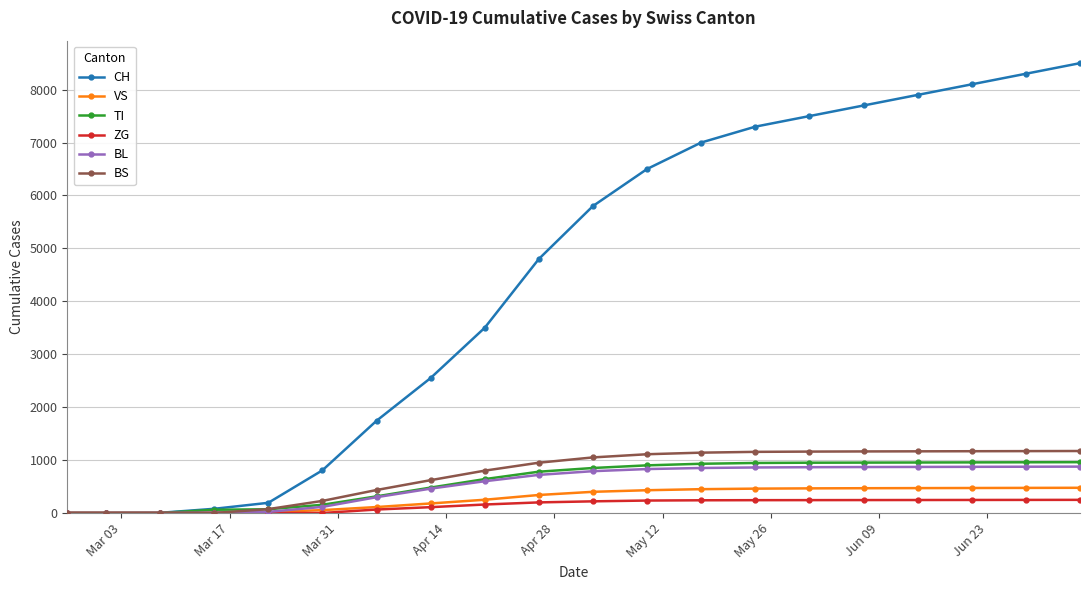

Which series has the largest total across all categories?

CH